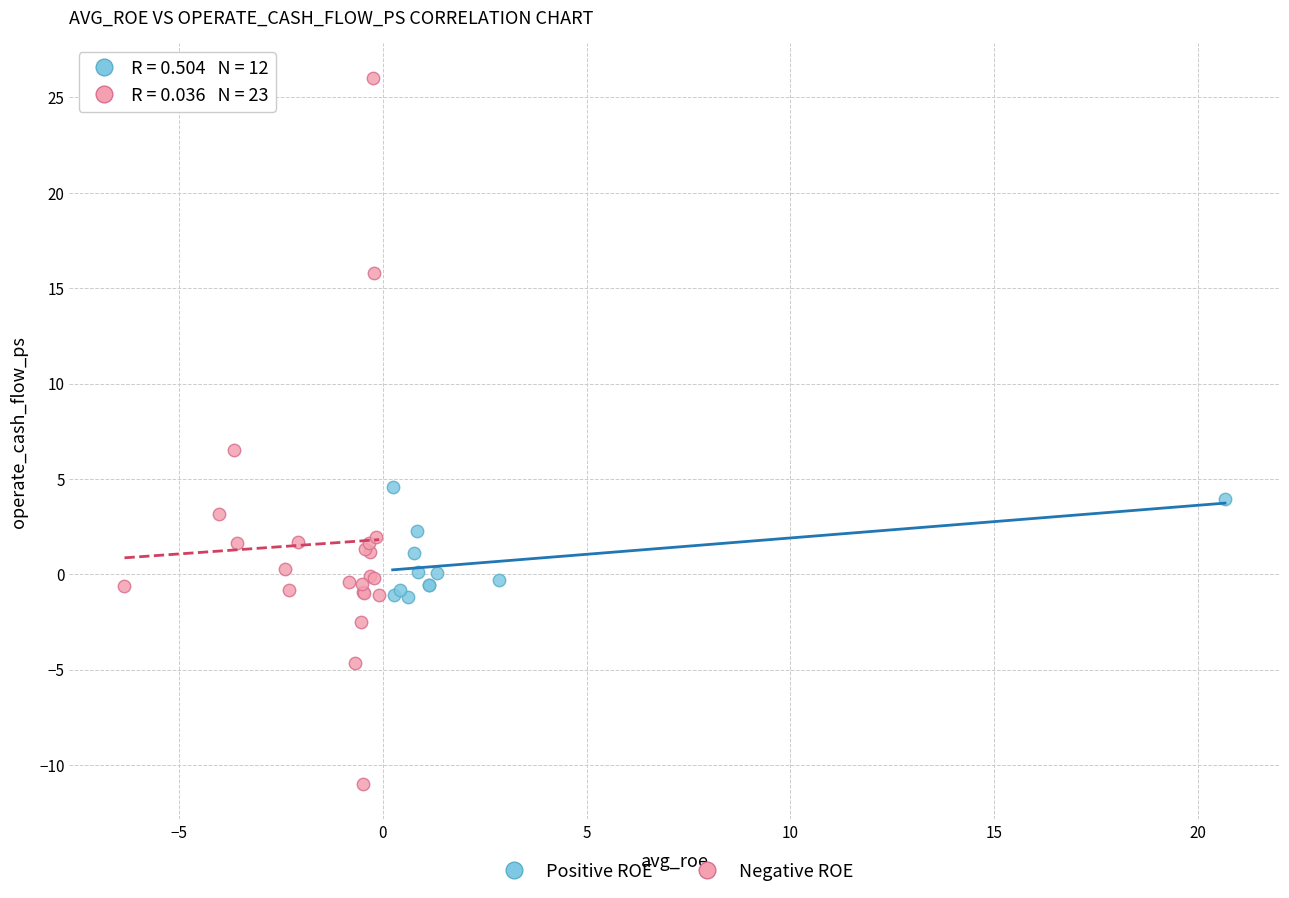

Which series reaches the maximum Y coordinate?

Negative ROE